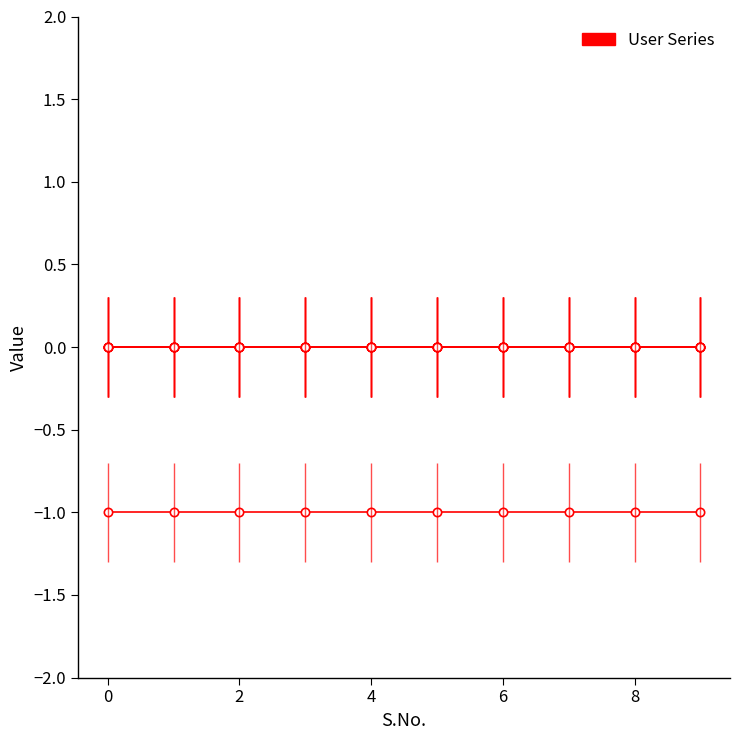

True or false: Resent0 and Party cross at least once.

False